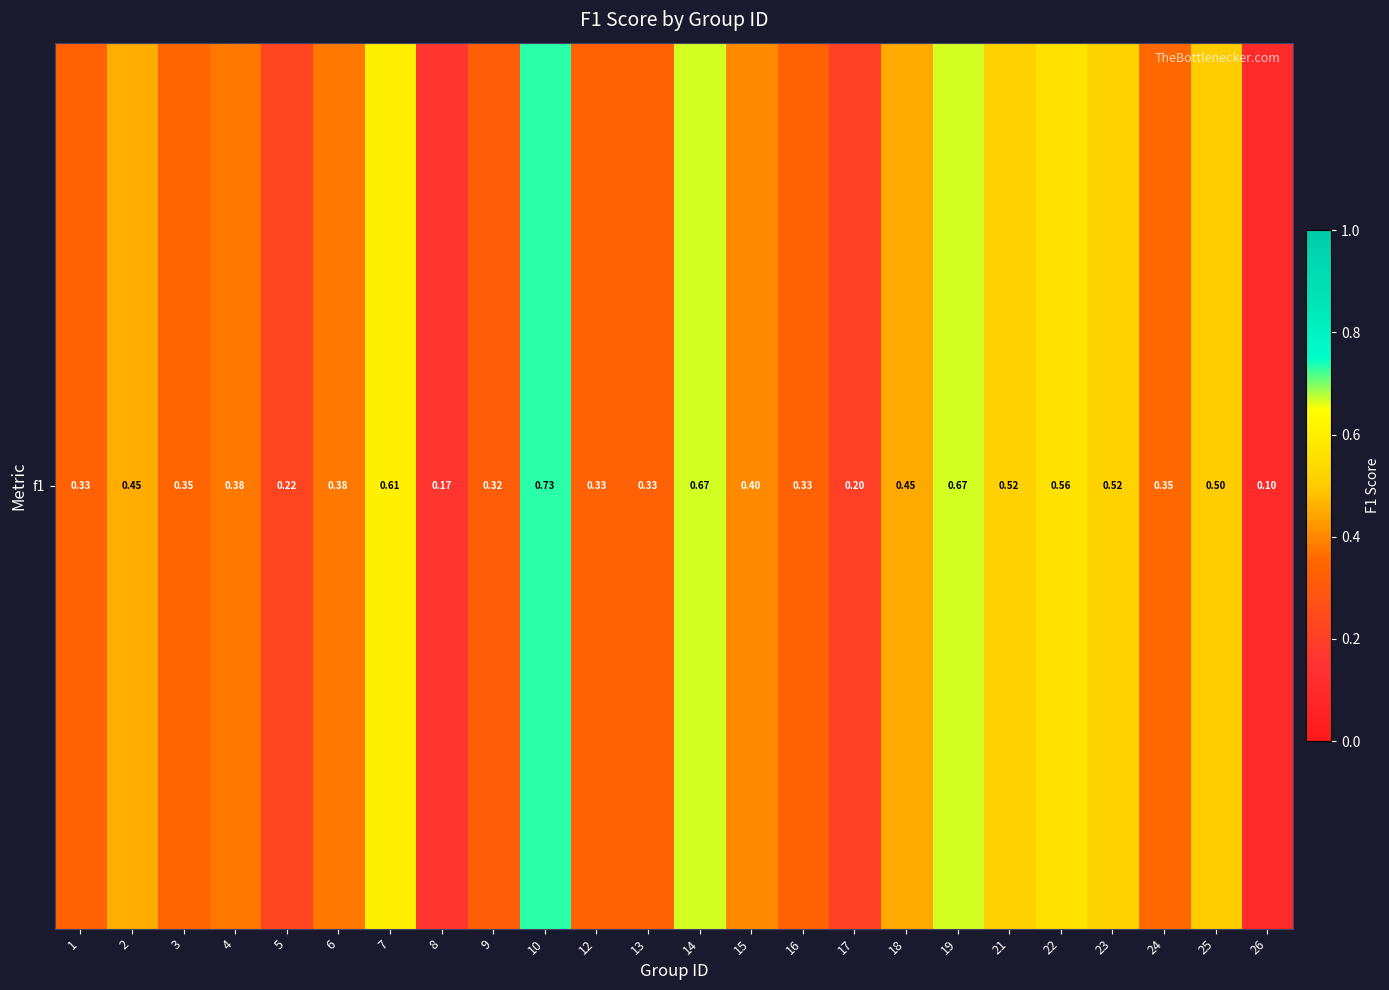

The value at 4 is 0.4. True or false?

True